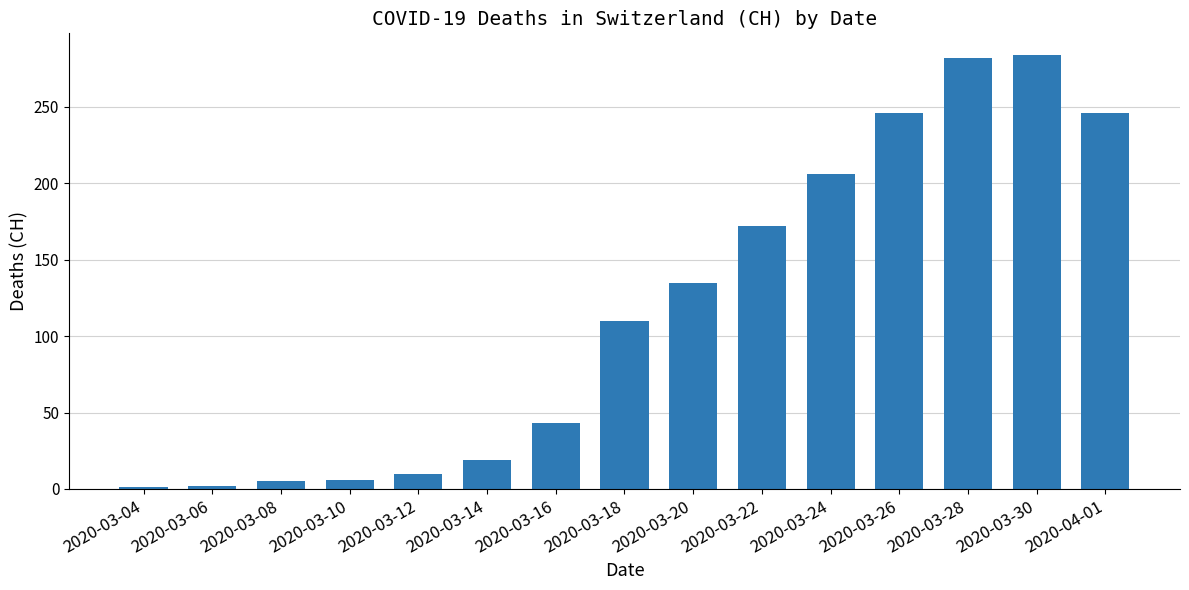

What is the difference between the maximum and minimum values?

283